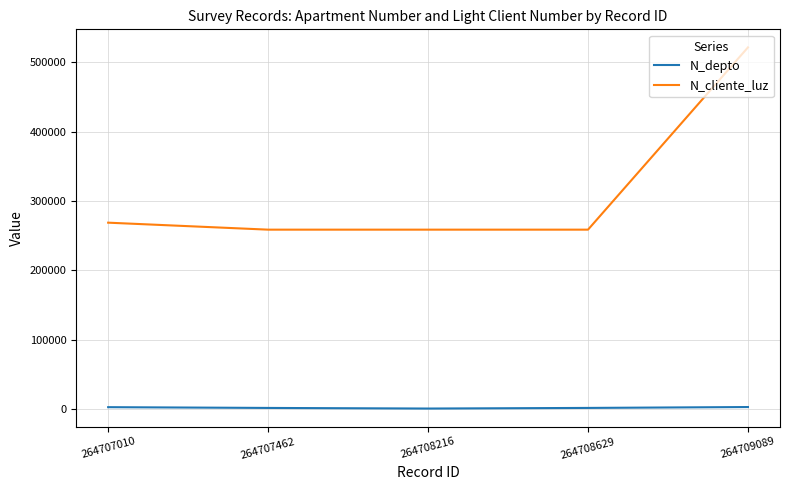

Does the chart have visible grid lines?

Yes